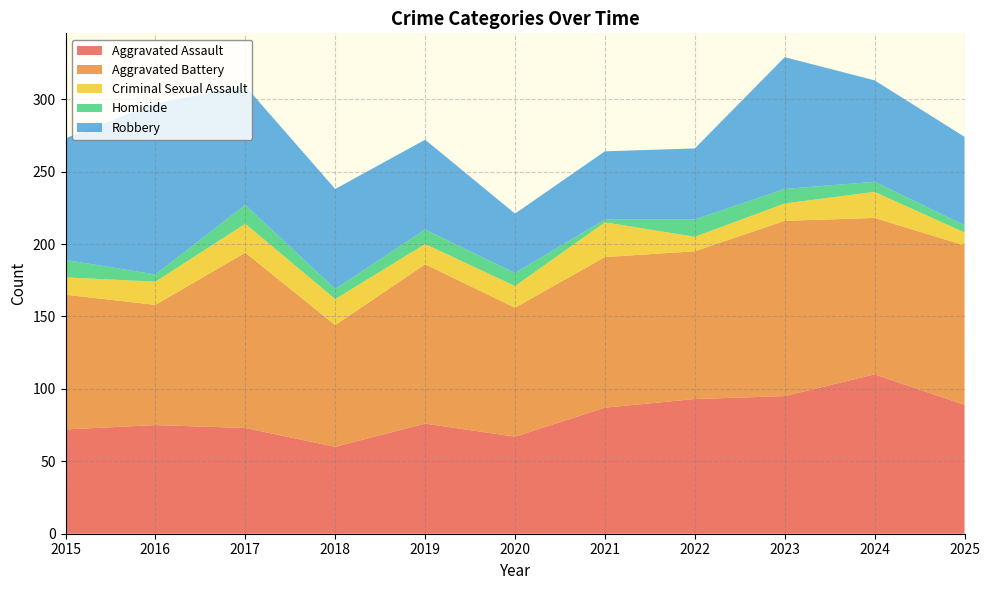

Reading left to right, list all the values displayed in this chart.

Aggravated Assault: 72	75	73	60	76	67	87	93	95	110	89
Aggravated Battery: 93	83	121	84	110	89	104	102	121	108	110
Criminal Sexual Assault: 12	16	20	18	14	15	24	10	12	18	9
Homicide: 12	5	13	7	10	9	2	12	10	7	5
Robbery: 84	118	82	69	62	41	47	49	91	70	61